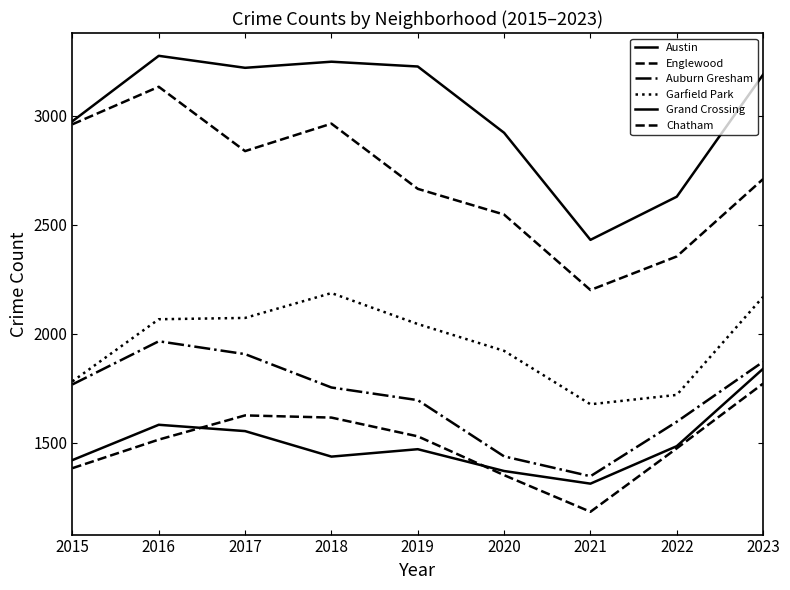

Where is Grand Crossing nearest to the value 1576?

2016